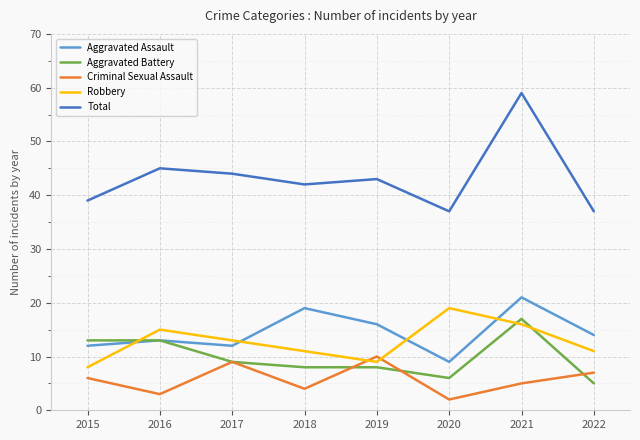

Which series has the largest total across all categories?

Total